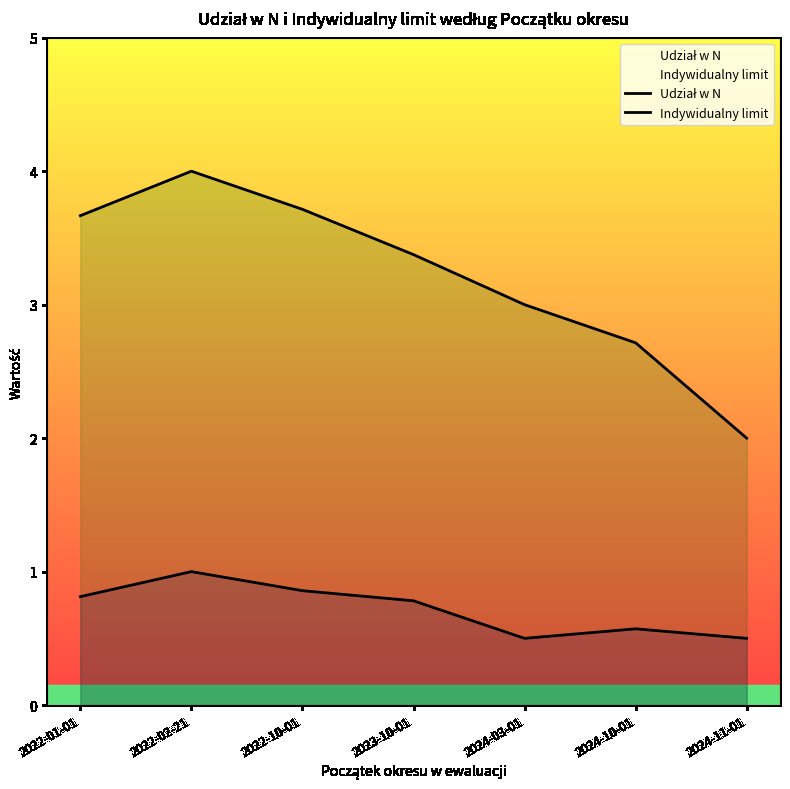

True or false: Udział w N and Indywidualny limit cross at least once.

False